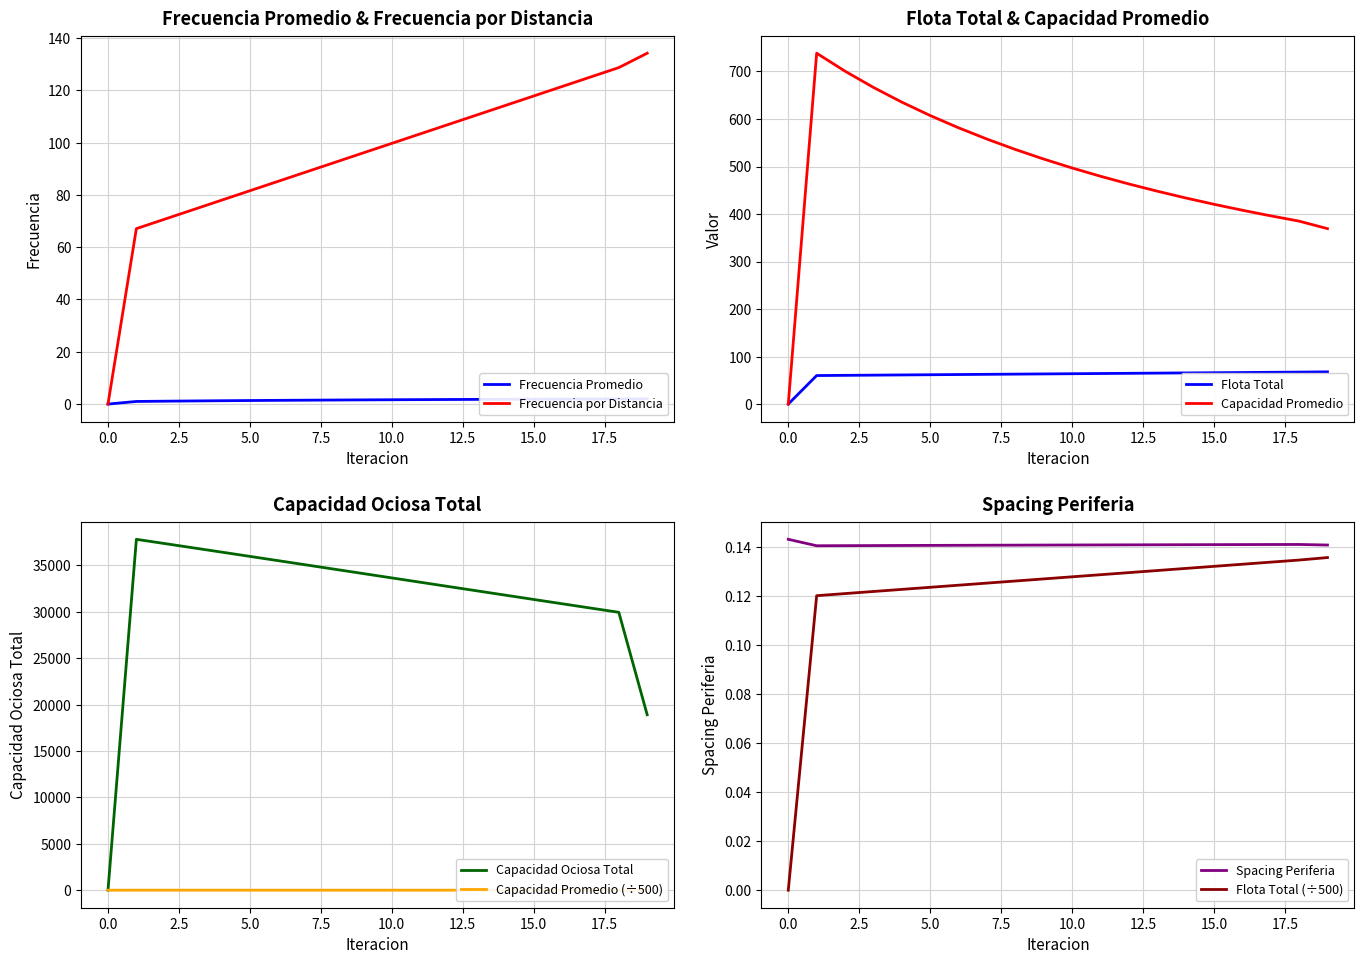

Is this an area chart (filled region under the line)?

No